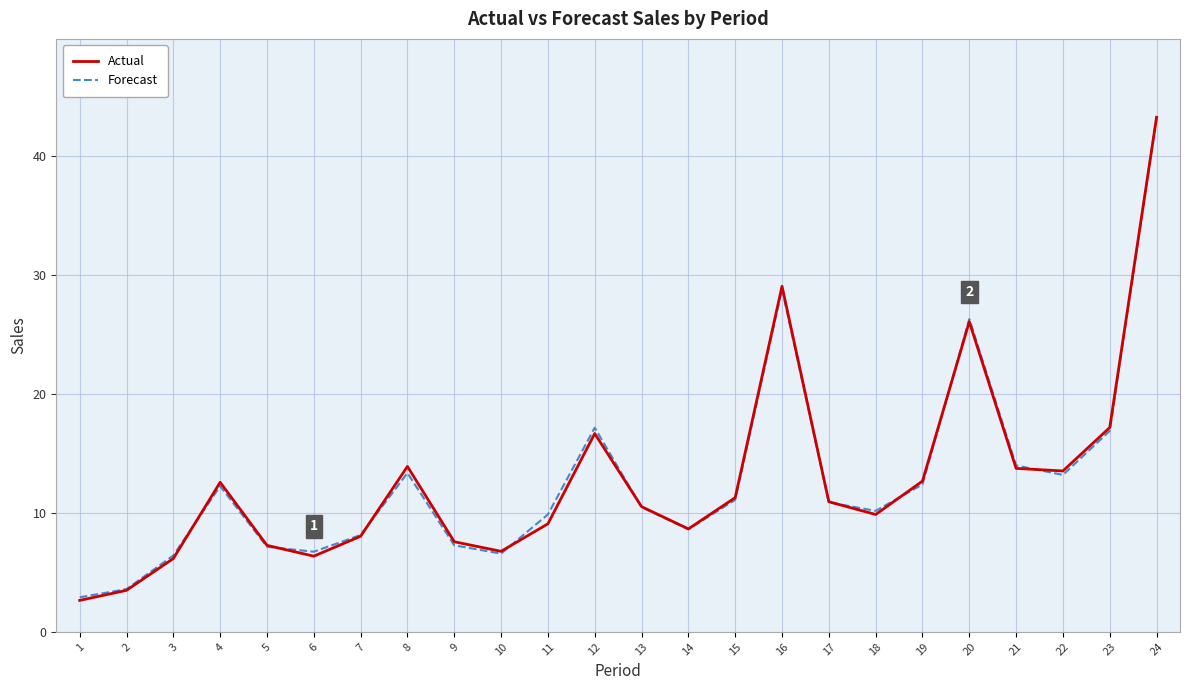

What is the total value across all series at 13?

21.0